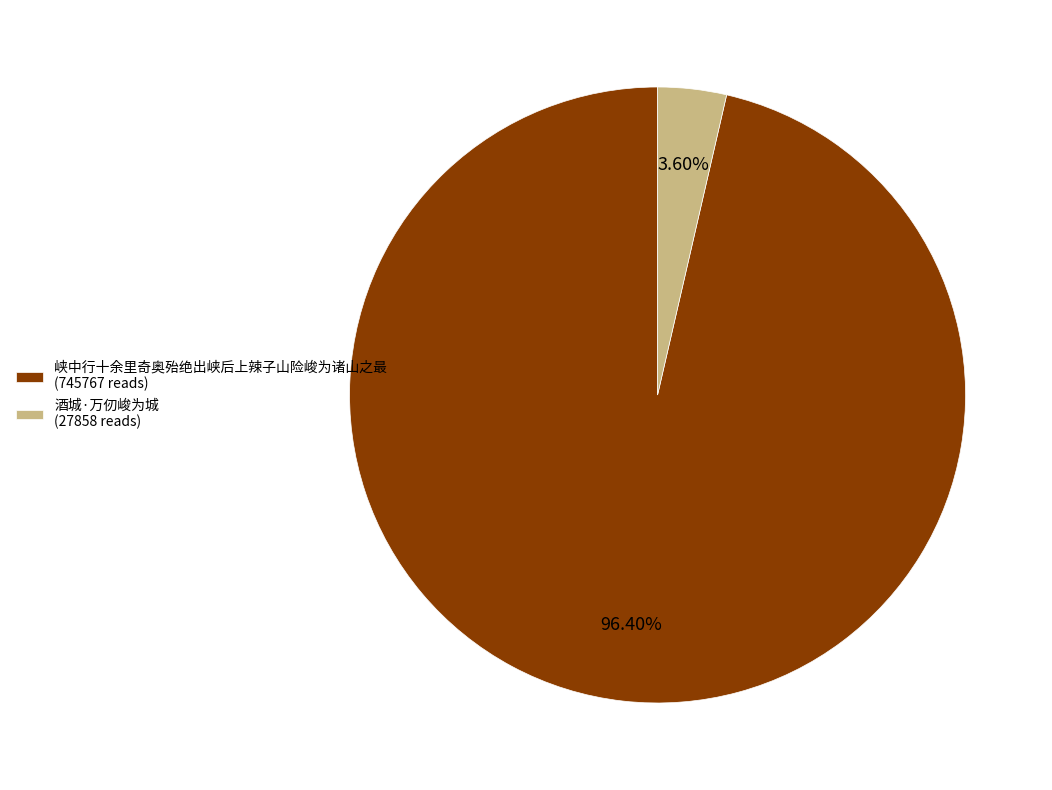

What percentage is the 峡中行十余里奇奥殆绝出峡后上辣子山险峻为诸山之最 slice, to the nearest percent?

96%